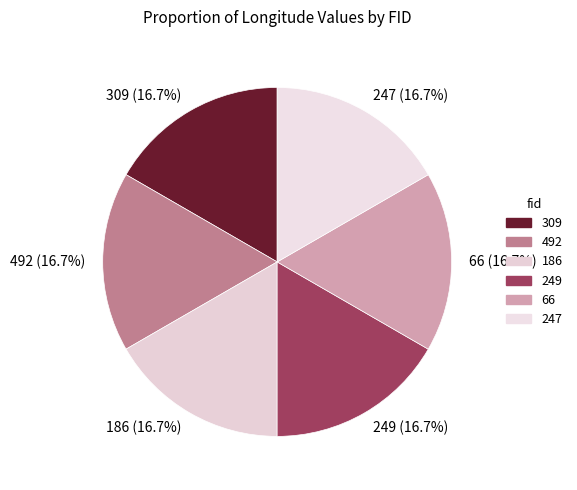

Count the number of slices in the pie.

6